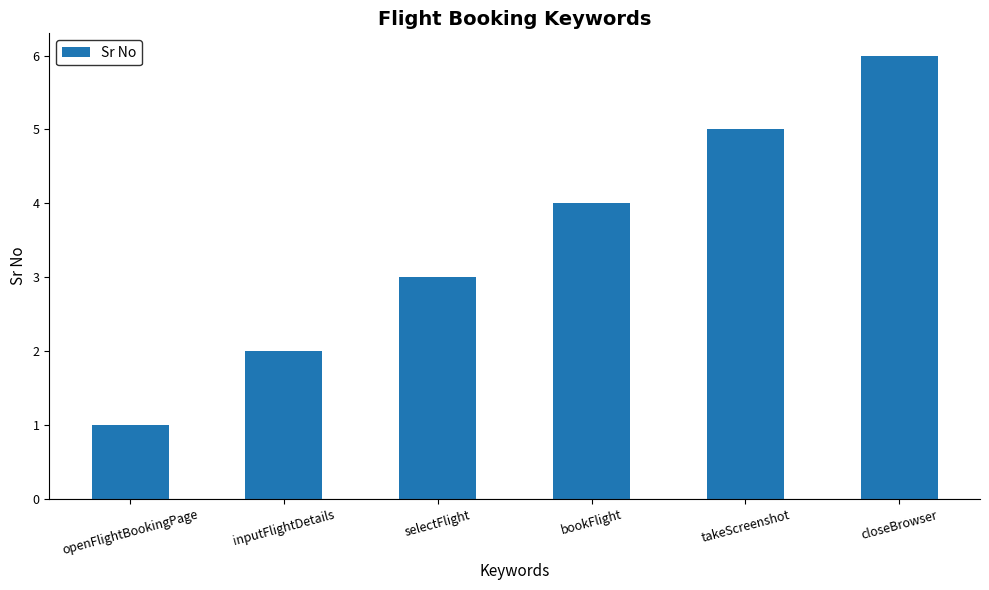

What is the difference between the maximum and minimum values?

5